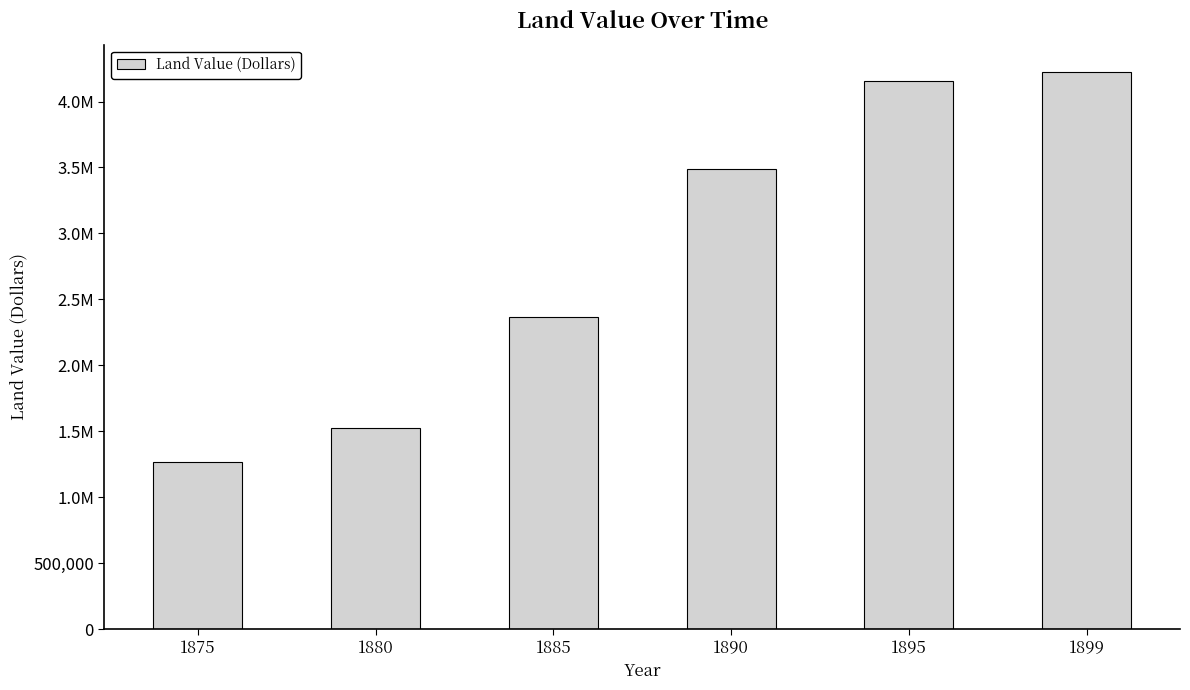

Reading right to left, list all the values displayed in this chart.

1899=4220120	1895=4158960	1890=3485176	1885=2362889	1880=1522173	1875=1263902